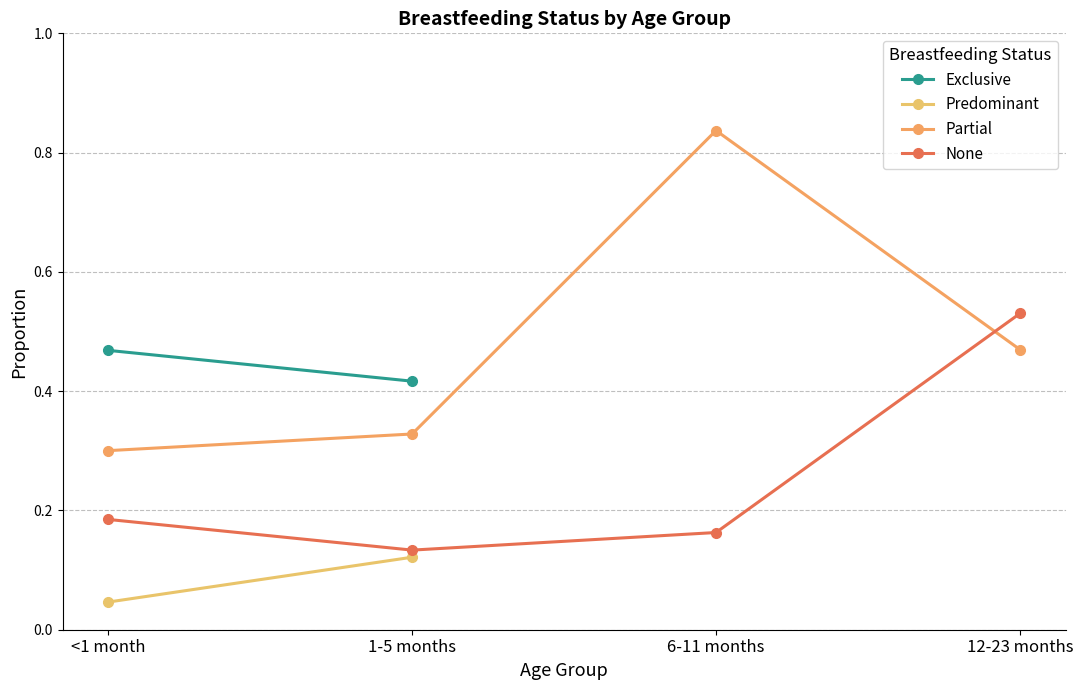

At which category does None reach its first local valley?

1-5 months